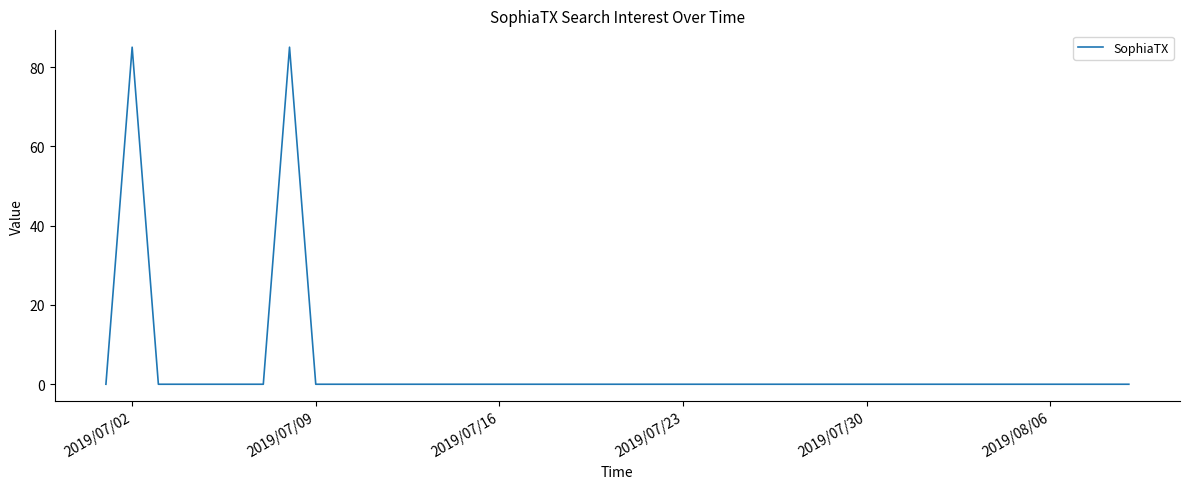

What is the maximum value shown in the chart?

85